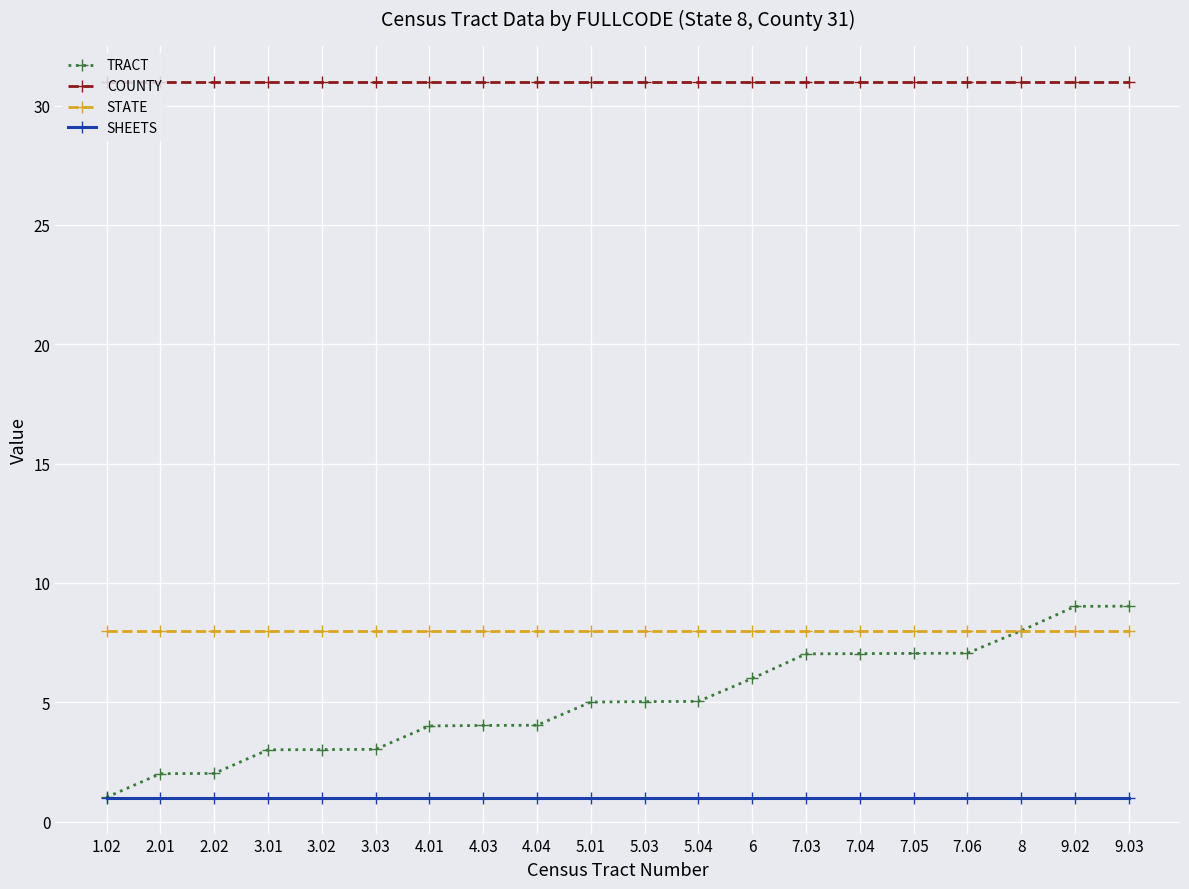

How many distinct data groups are displayed?

4